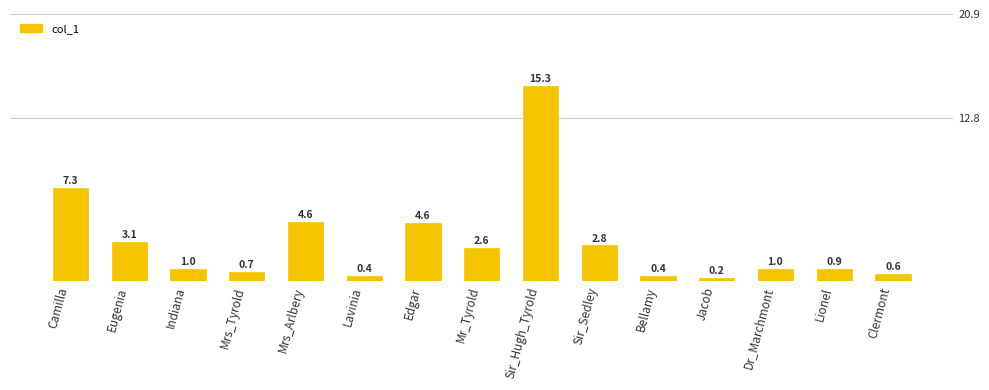

Which label corresponds to the largest value in the chart?

Sir_Hugh_Tyrold